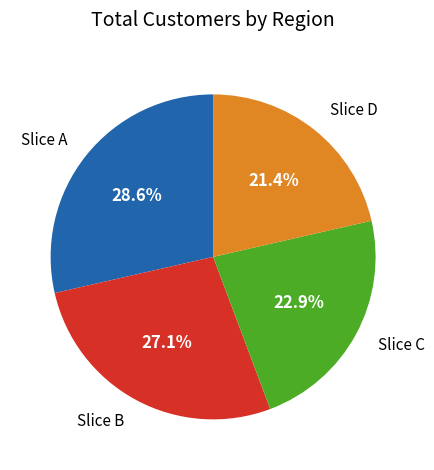

How much of the chart is everything except Slice B?

72.9%